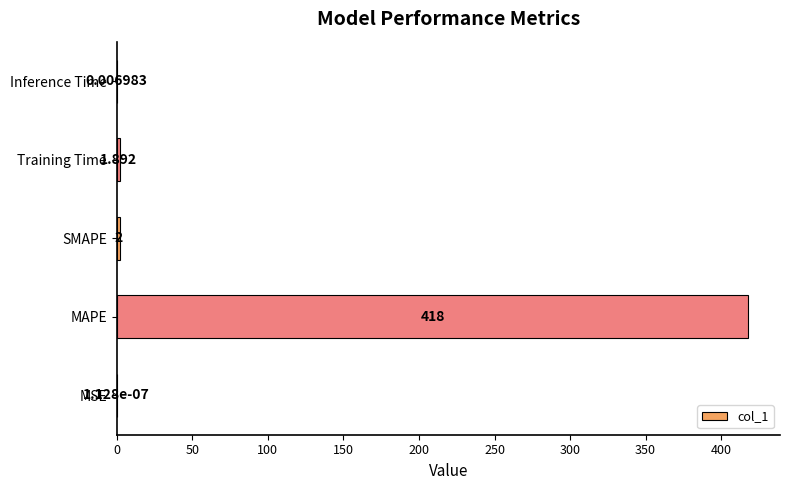

Which has a higher value, SMAPE or Training Time?

SMAPE